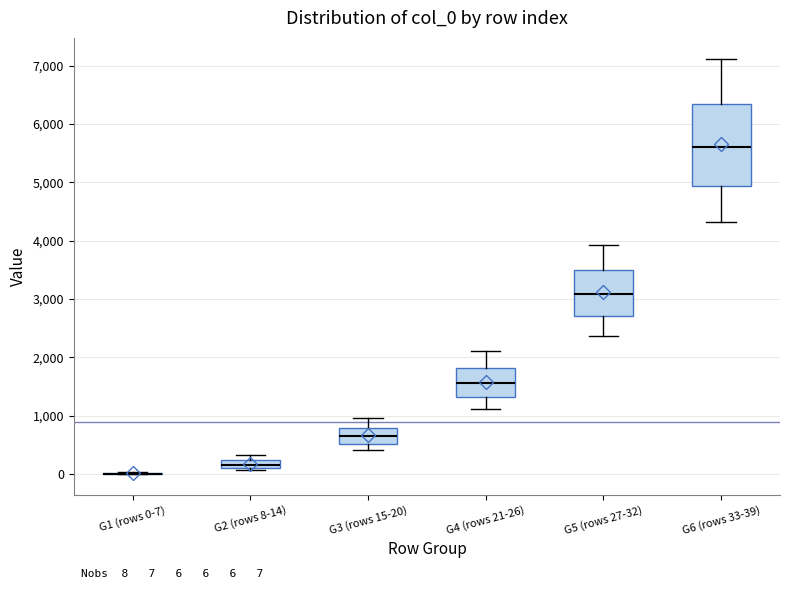

Comparing the boxes themselves (not the whiskers), which one is the tallest?

G6 (rows 33-39)